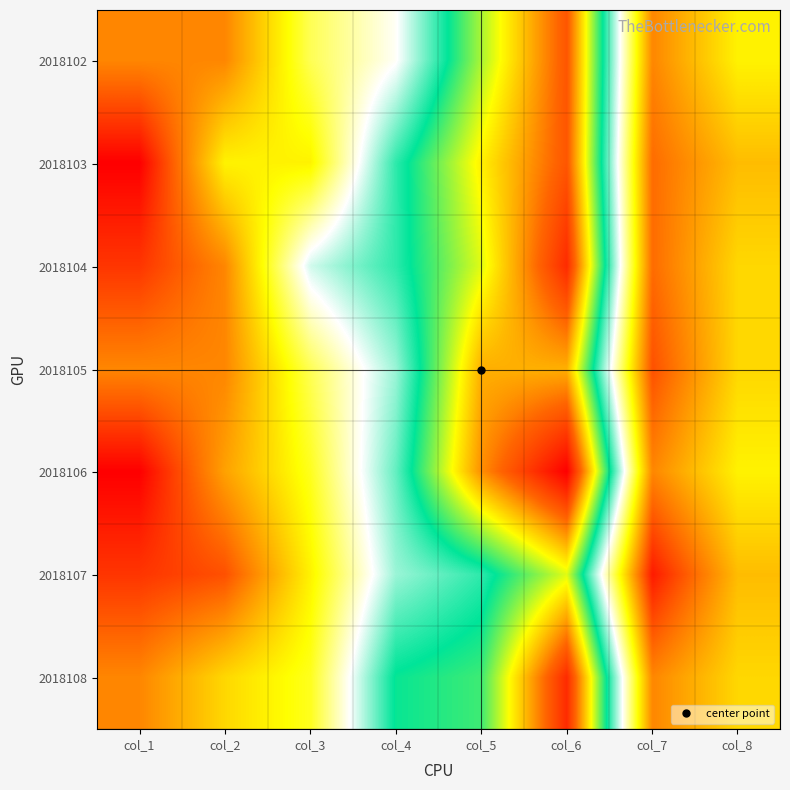

Reading right to left, what are all the values shown in this chart?

2018102: col_8=10	col_7=6	col_6=30	col_5=23	col_4=15	col_3=12	col_2=6	col_1=6
2018103: col_8=8	col_7=5	col_6=30	col_5=25	col_4=19	col_3=10	col_2=10	col_1=1
2018104: col_8=9	col_7=5	col_6=32	col_5=24	col_4=19	col_3=16	col_2=6	col_1=3
2018105: col_8=9	col_7=4	col_6=27	col_5=27	col_4=17	col_3=12	col_2=6	col_1=6
2018106: col_8=10	col_7=6	col_6=34	col_5=28	col_4=18	col_3=11	col_2=7	col_1=1
2018107: col_8=8	col_7=2	col_6=24	col_5=19	col_4=17	col_3=10	col_2=4	col_1=3
2018108: col_8=9	col_7=6	col_6=32	col_5=21	col_4=20	col_3=11	col_2=9	col_1=6